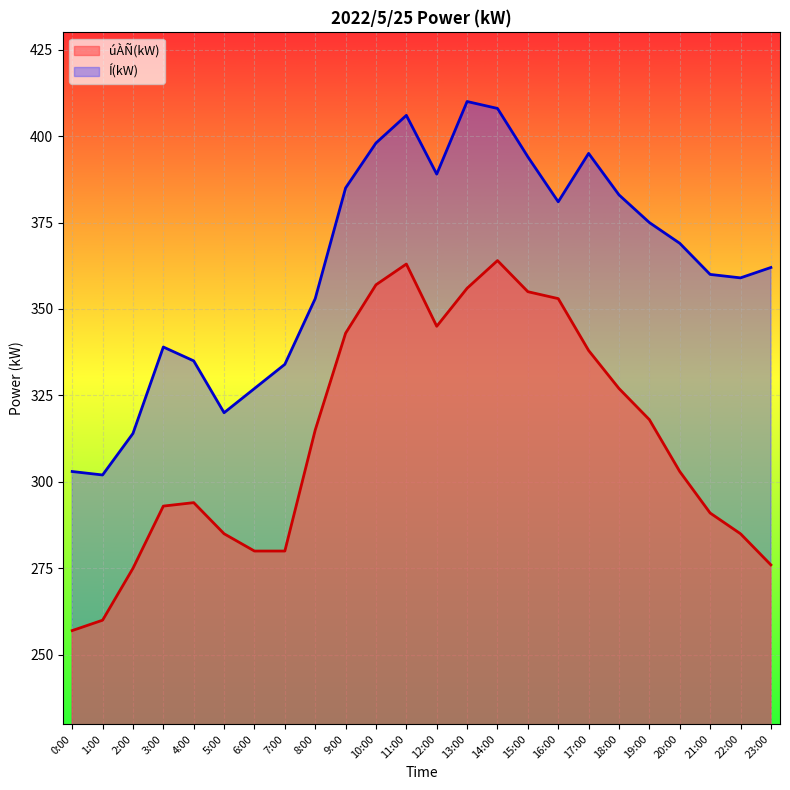

How many values in the Í(kW) series are below 369?

12